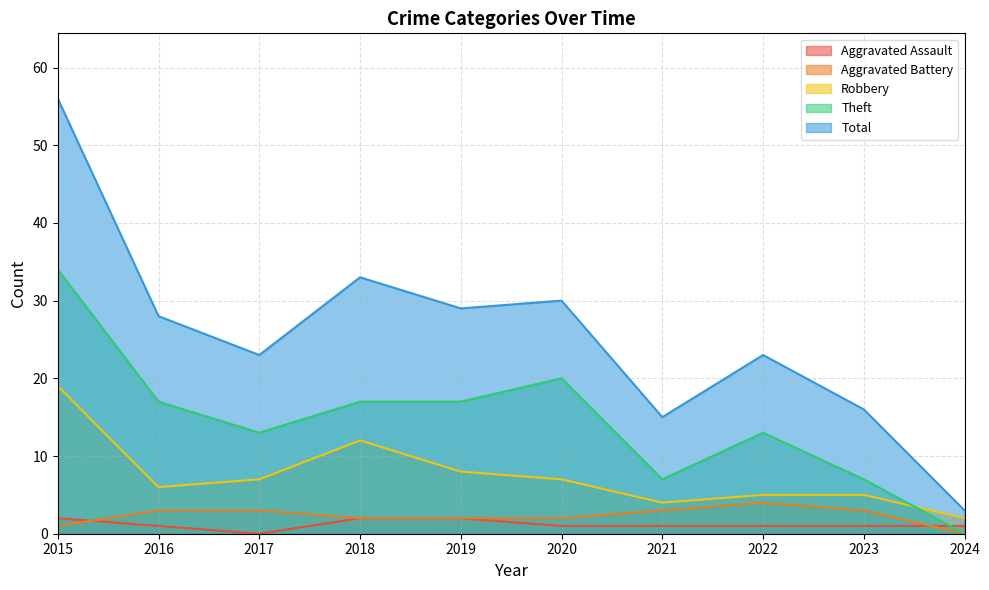

What is the difference between the second highest and minimum values in the Total series?

30